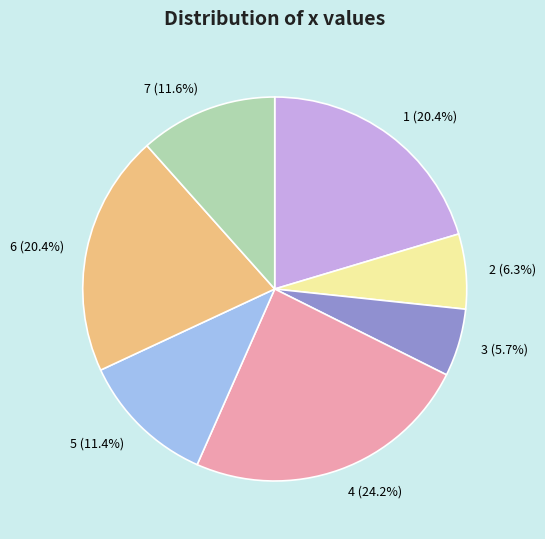

Approximately how many times larger is the value at 1 compared to 2?

3.2